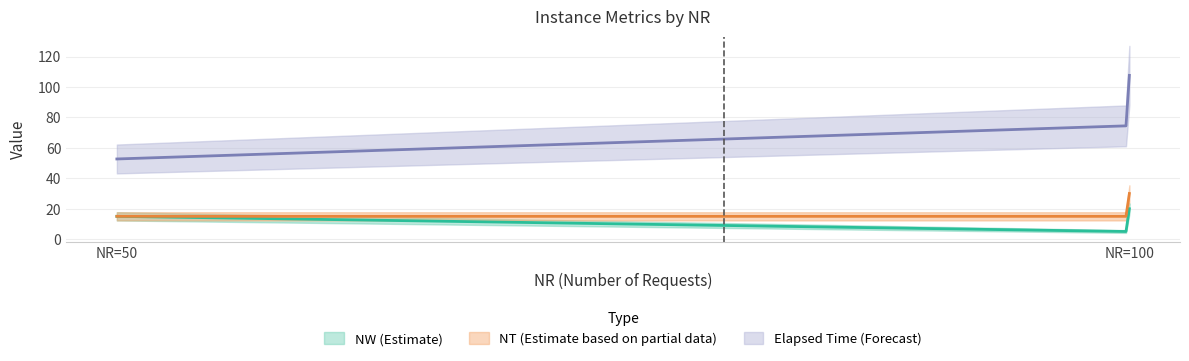

Rank the series at 100 from lowest to highest value.

NW, NT, elapsedtime